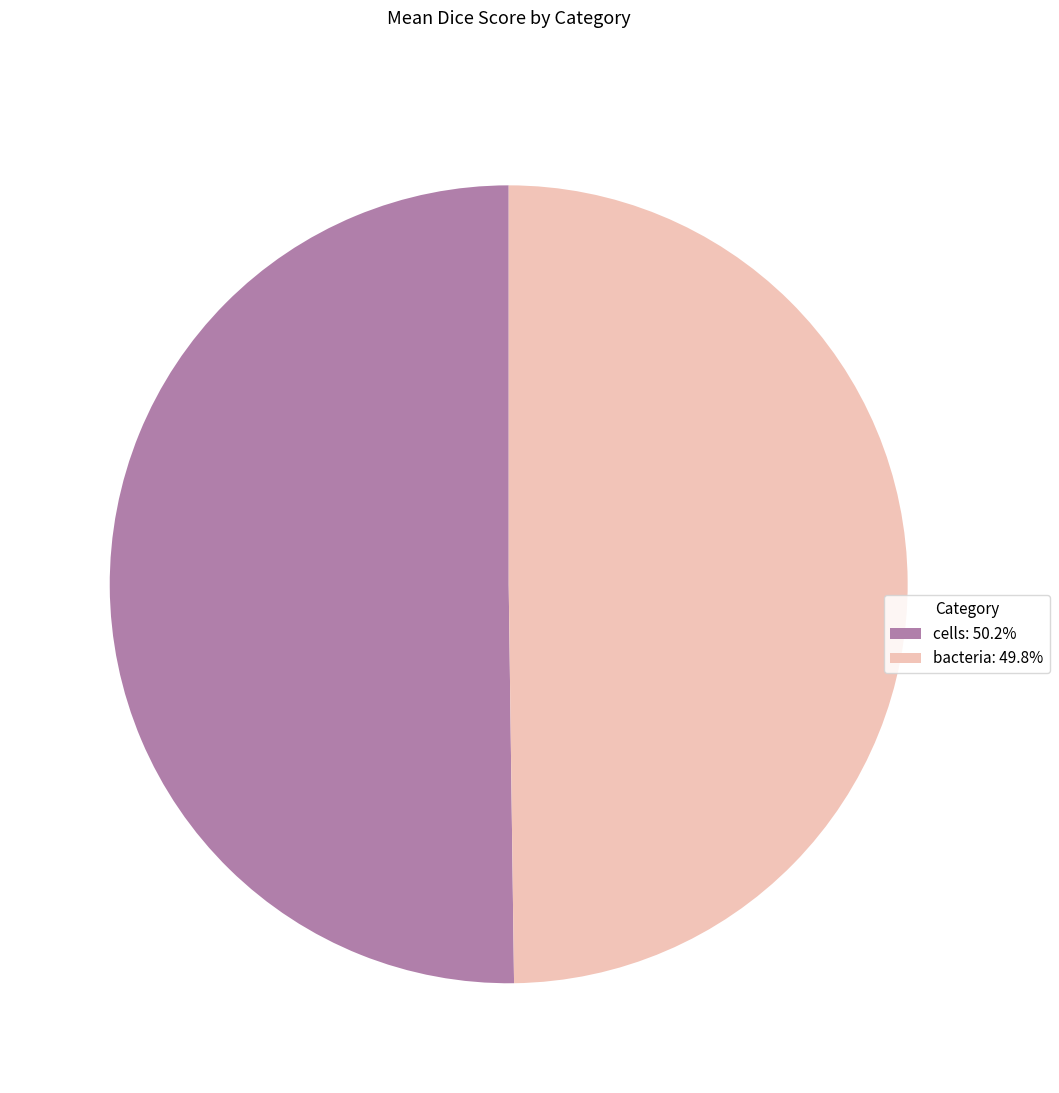

Do cells: 50.2% and bacteria: 49.8% together represent more than half of the pie?

Yes